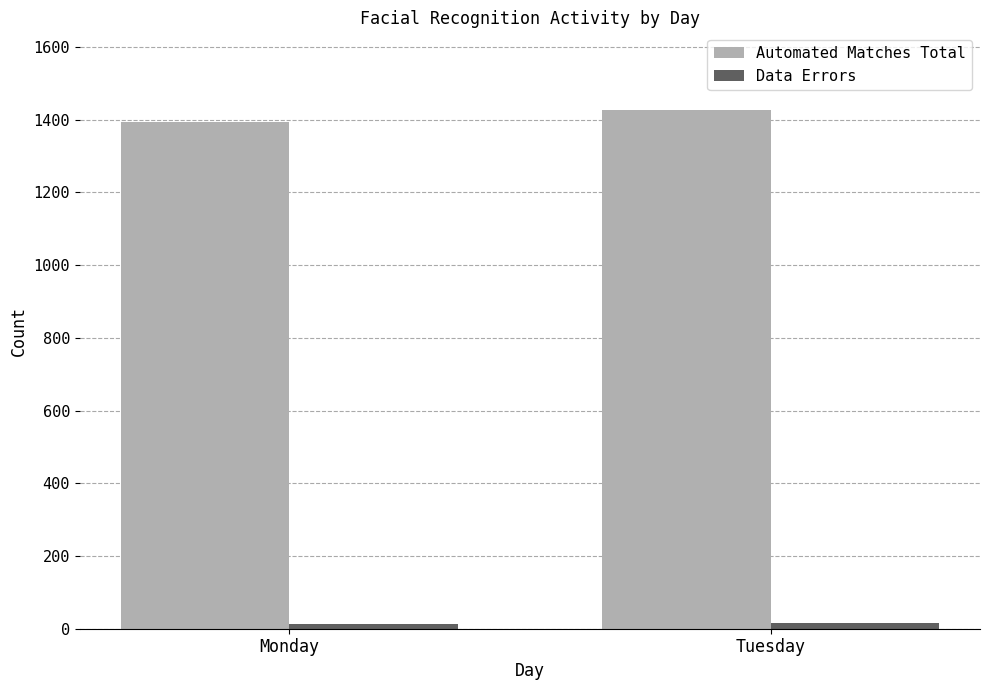

What is the difference between the maximum and minimum values in the Automated Matches Total series?

33